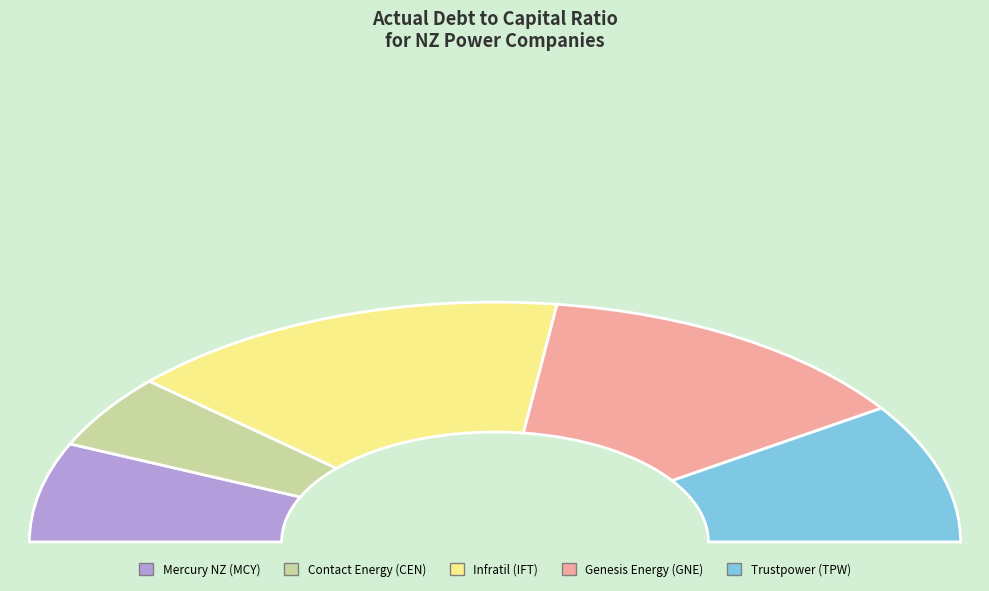

Is it true that Infratil Limited (NZSE:IFT) is 31% of the pie?

True